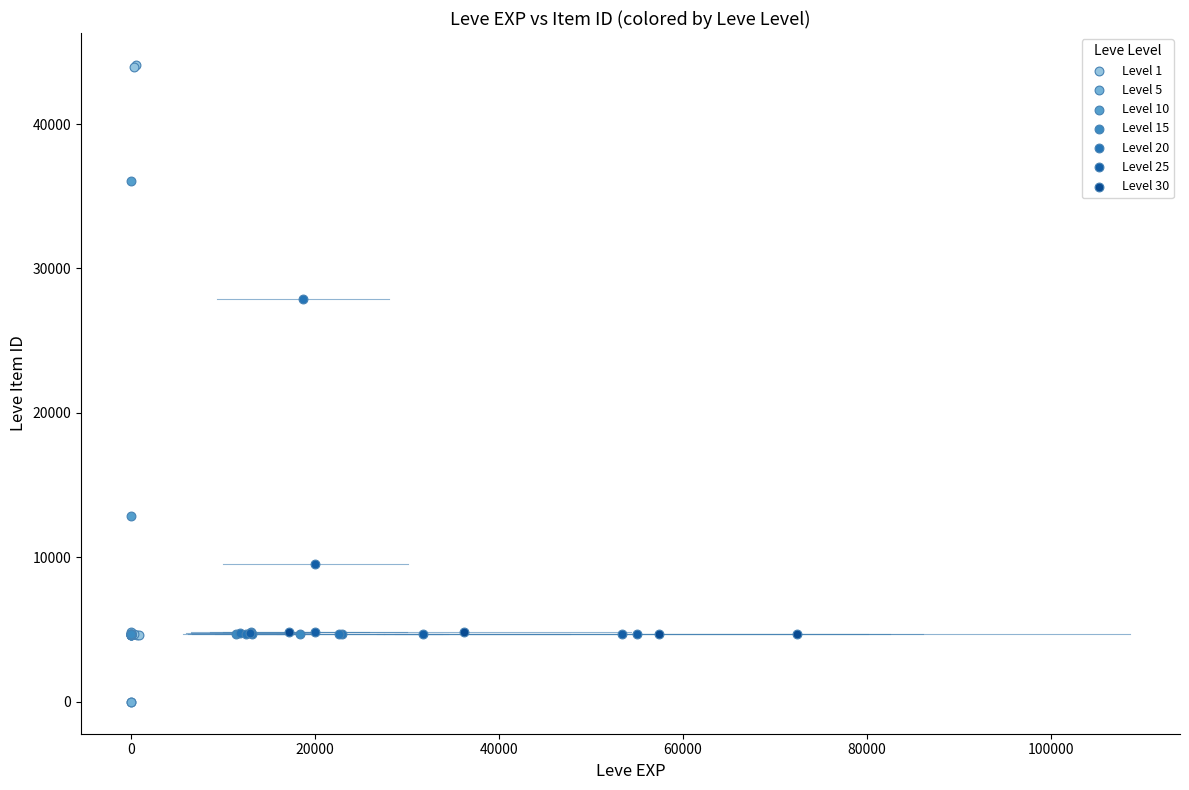

Which series contains the highest Y value?

Level 1